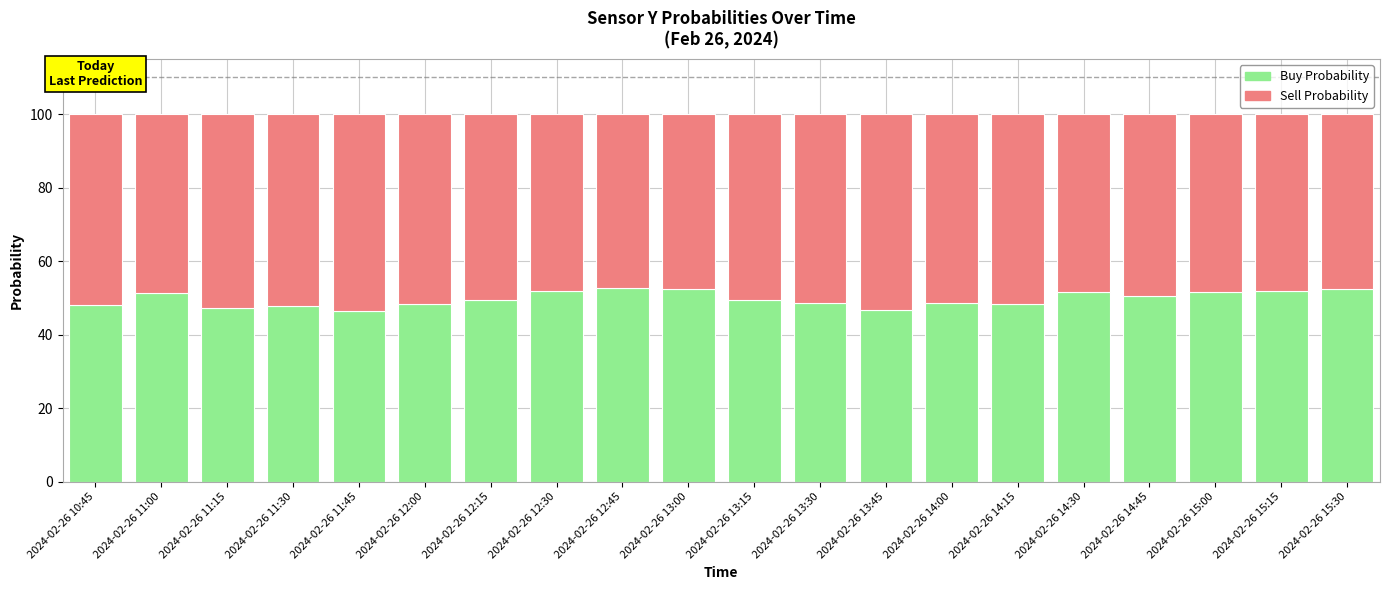

What is the total value across all series at 2024-02-26 14:15?

100.0